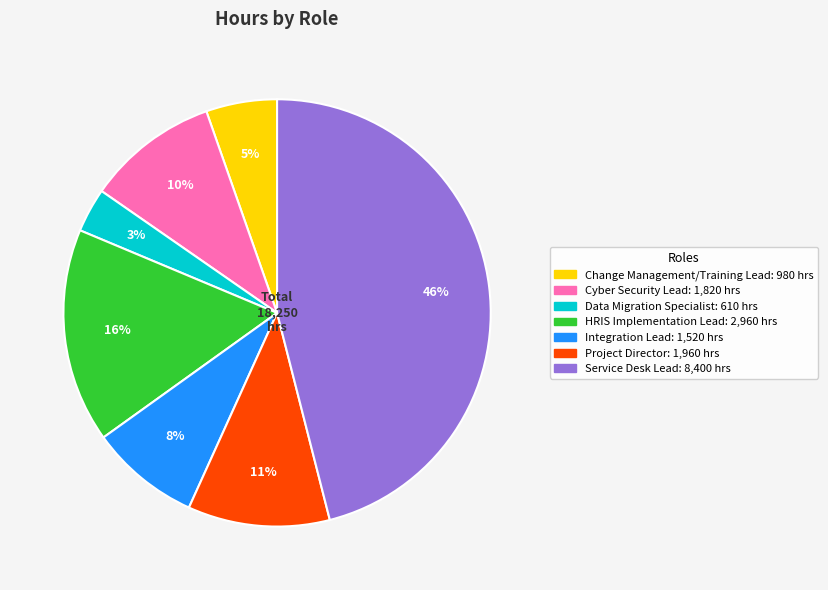

Does Cyber Security Lead account for over 50% of the chart?

No